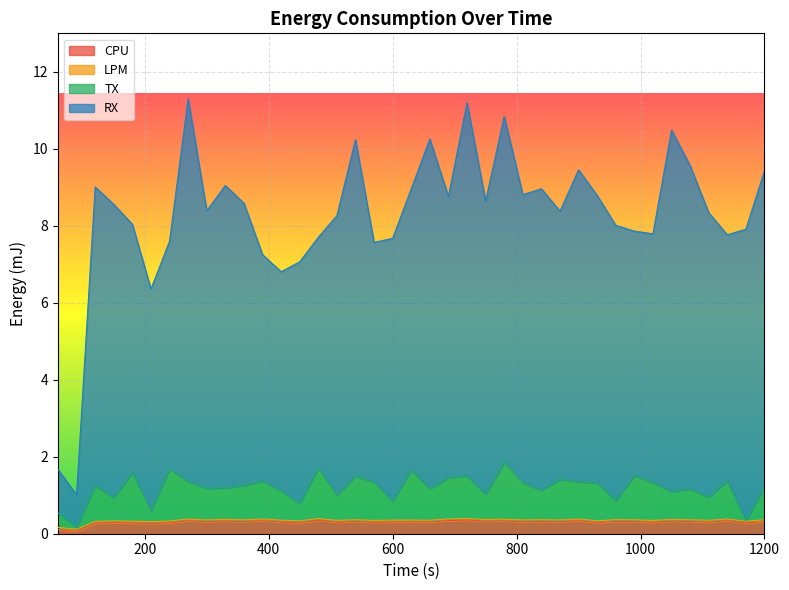

The LPM series shows 0.4 at 1140. True or false?

True